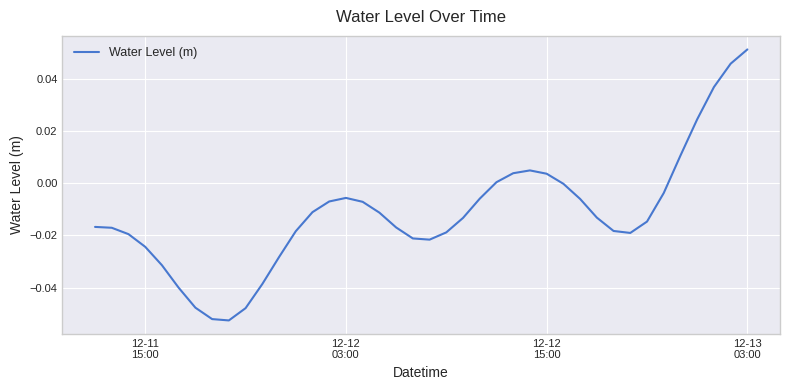

What is the difference between the maximum and minimum values?

0.1